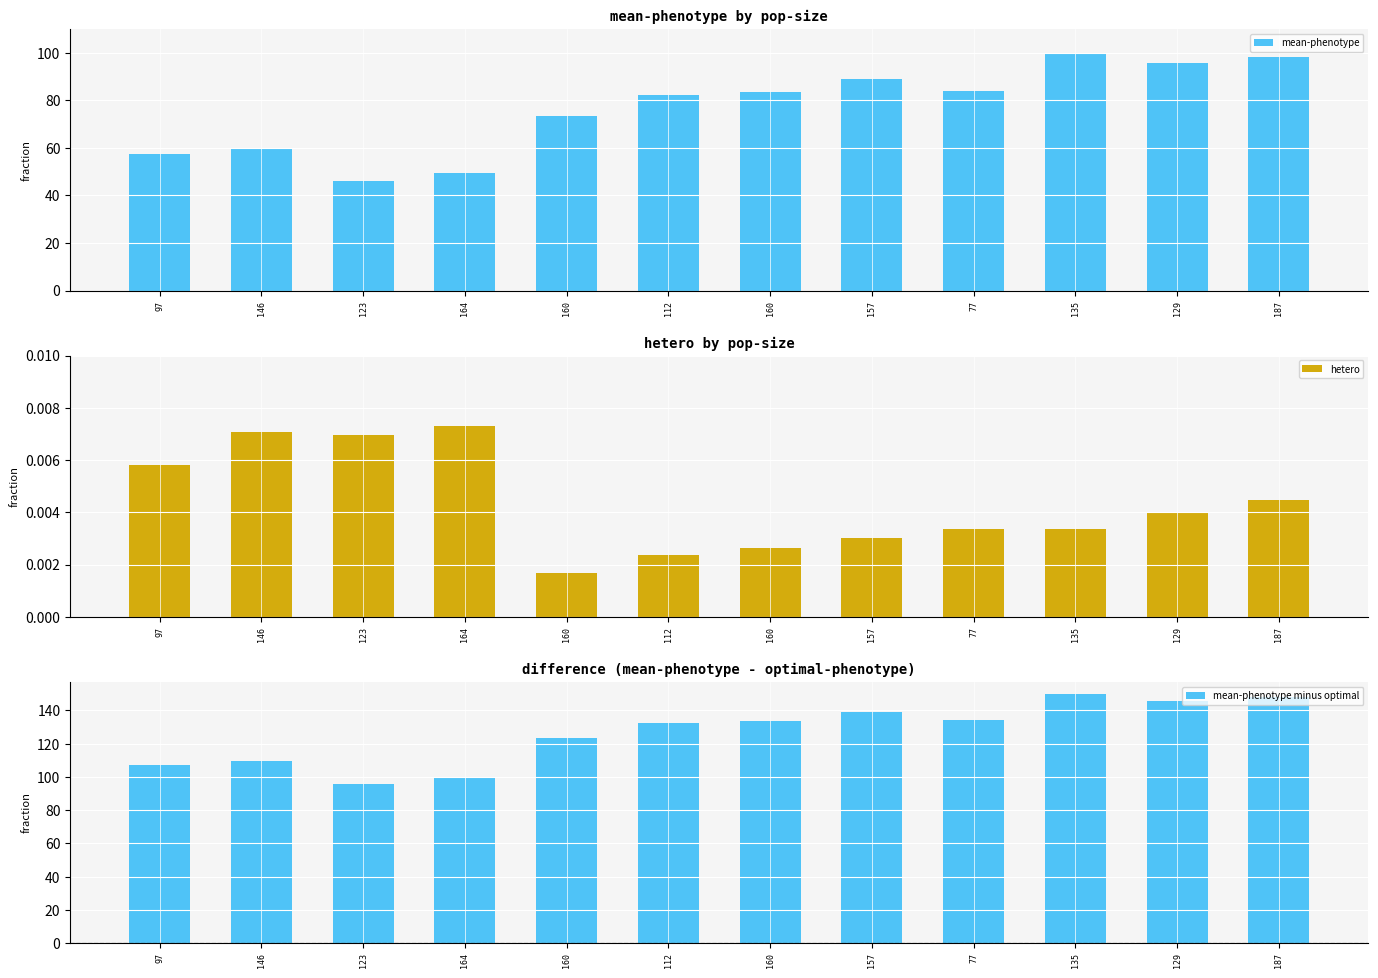

Reading right to left, list all the values displayed in this chart.

mean-phenotype: 98.2	95.7	99.7	84.2	88.8	83.6	82.5	73.6	49.6	45.9	59.4	57.5
hetero: 0.0	0.0	0.0	0.0	0.0	0.0	0.0	0.0	0.0	0.0	0.0	0.0
mean-phenotype minus optimal: 148.2	145.7	149.7	134.2	138.8	133.6	132.5	123.6	99.6	95.9	109.4	107.5